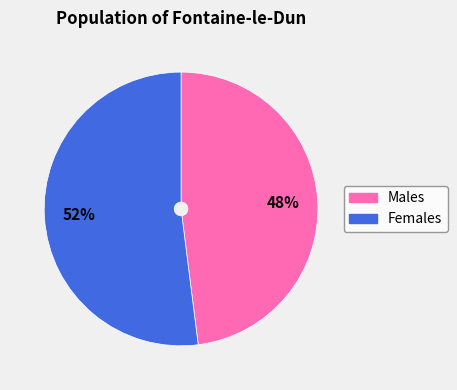

To the nearest percent, what is the difference between the largest and smallest slice percentages?

4%